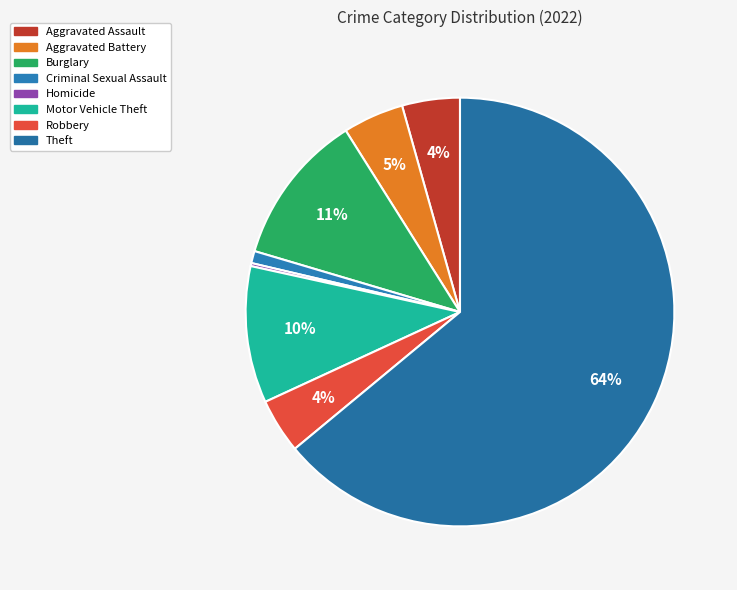

To the nearest percent, what percentage of the pie is Aggravated Battery?

5%